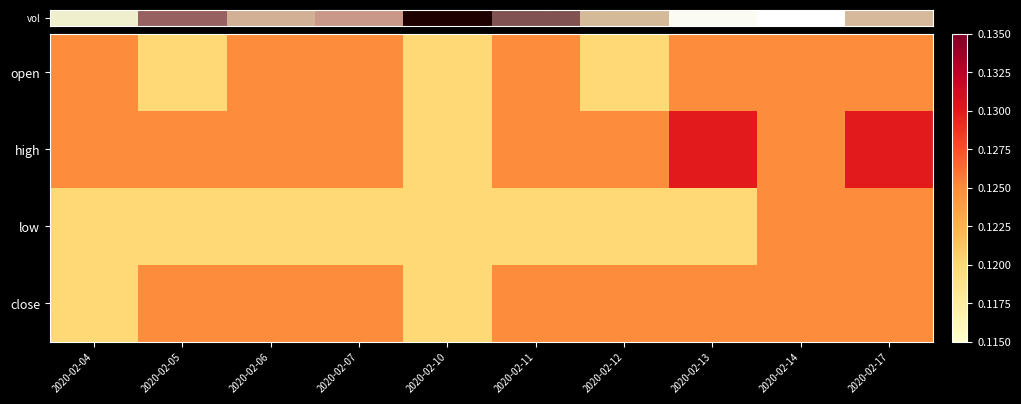

Which category has the lowest value across all series?

2020-02-10